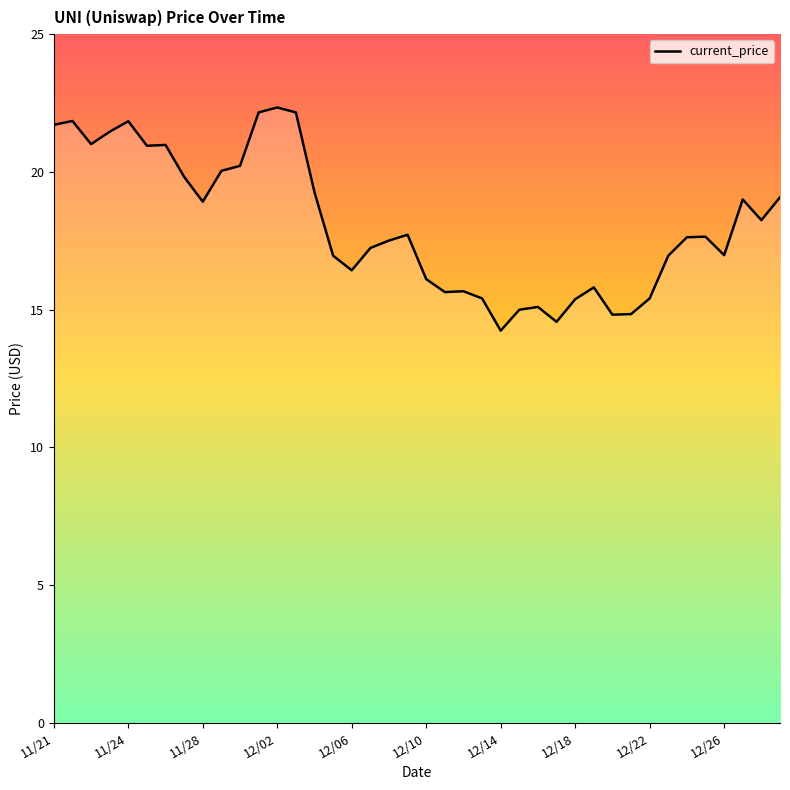

What is the minimum value shown in the chart?

14.2